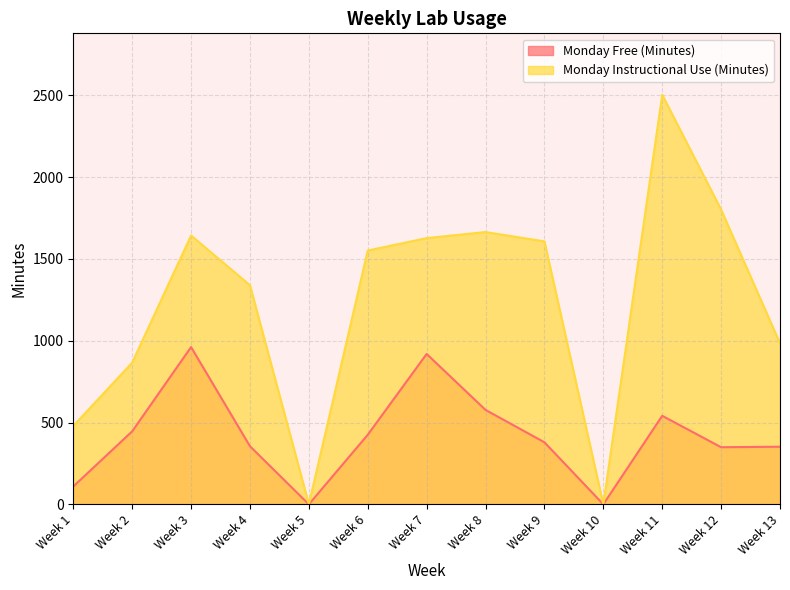

What is the maximum value shown in the chart?

2503